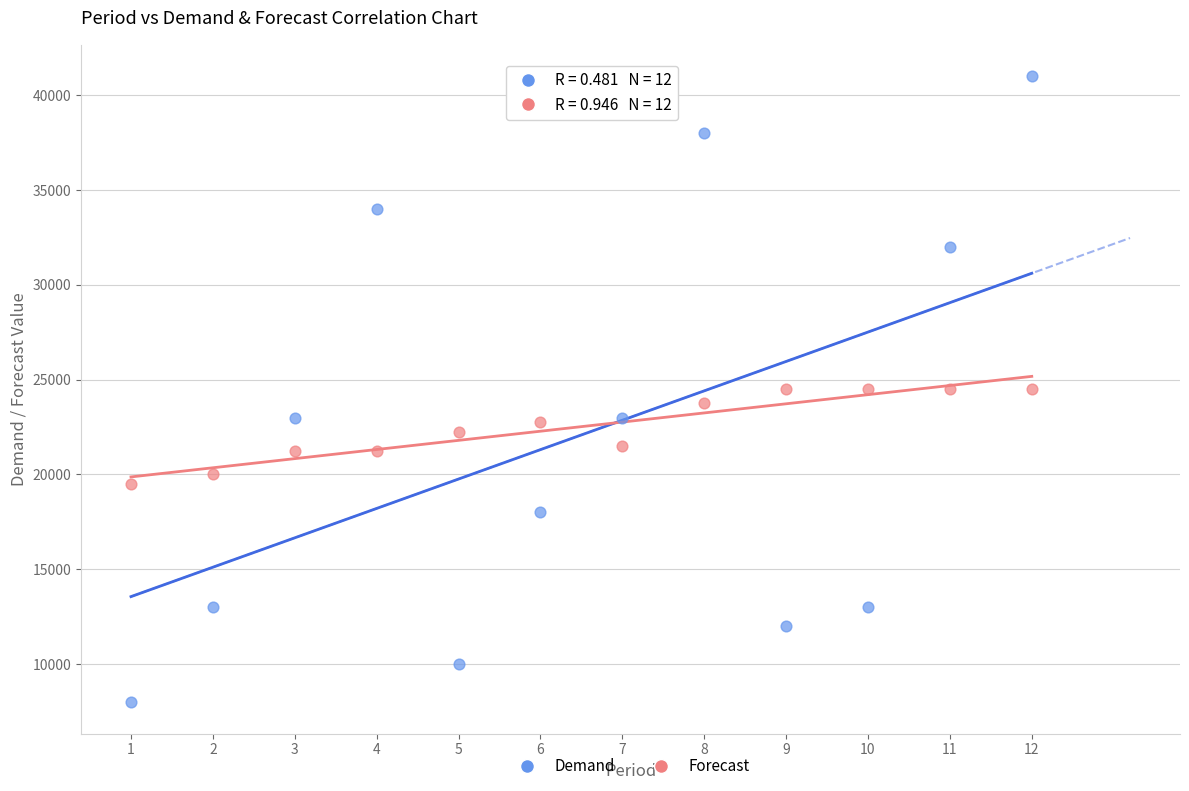

Which series has the widest spread of Y values?

Demand